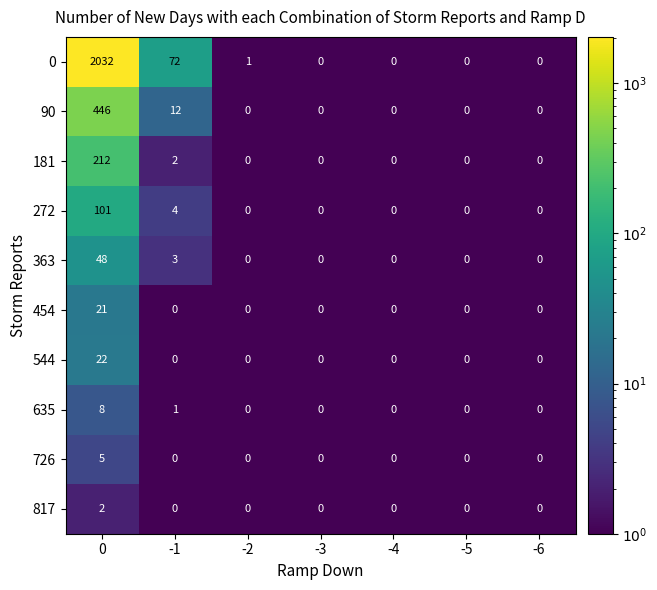

What is the difference between the 272 values at -5 and -1?

4